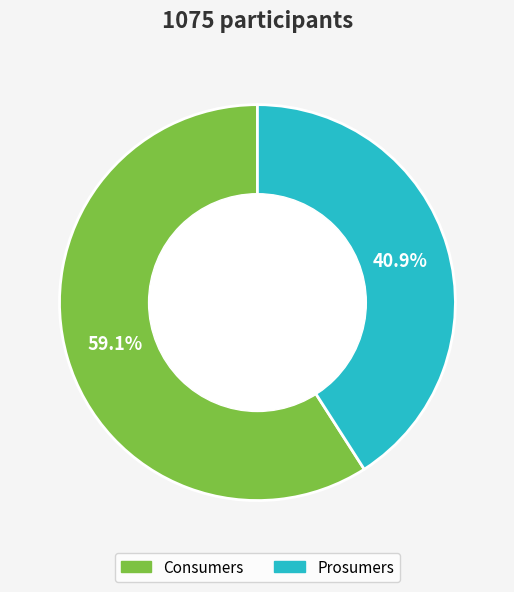

To the nearest percent, what is the difference between the largest and smallest slice percentages?

18%